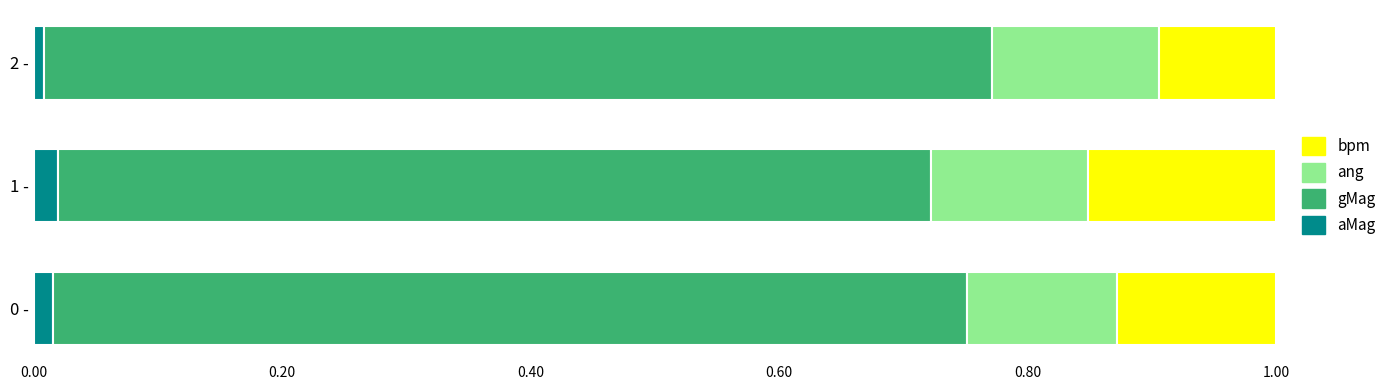

The aMag series shows 0.0 at 1 -. True or false?

True